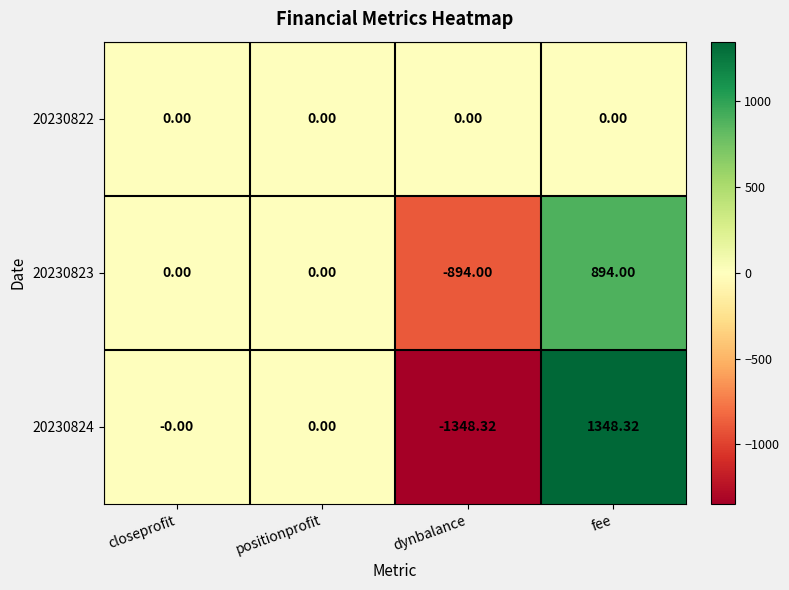

At which category is the sum across all series the highest?

fee